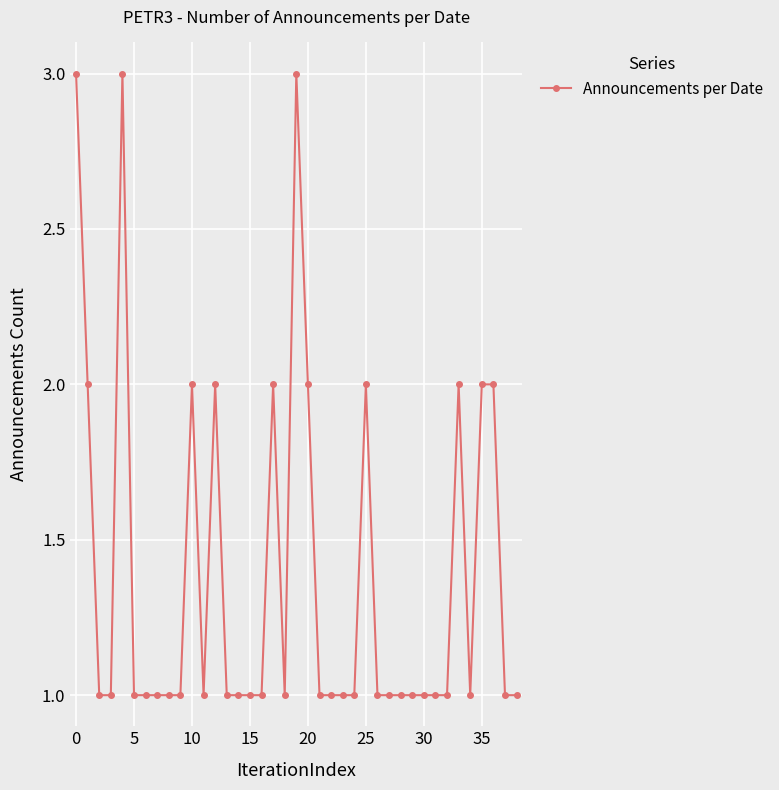

Does the chart display data point markers on the line(s)?

Yes